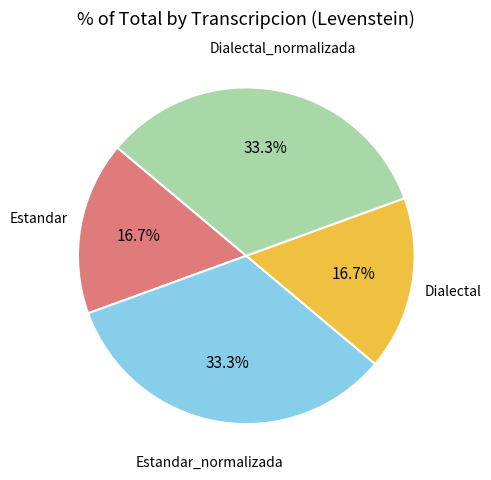

Does any single category account for the majority?

No